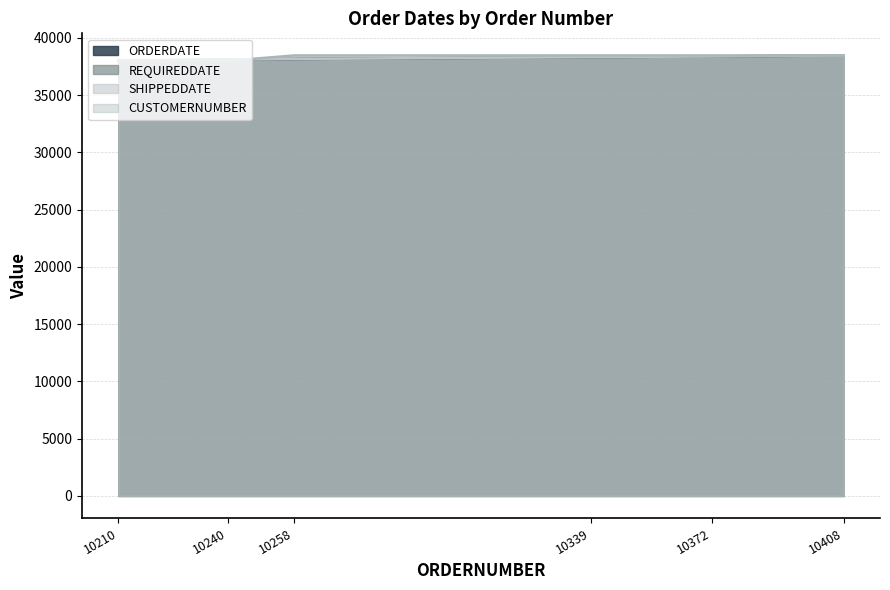

What is the value of the SHIPPEDDATE point at the 3rd from the left?

38161